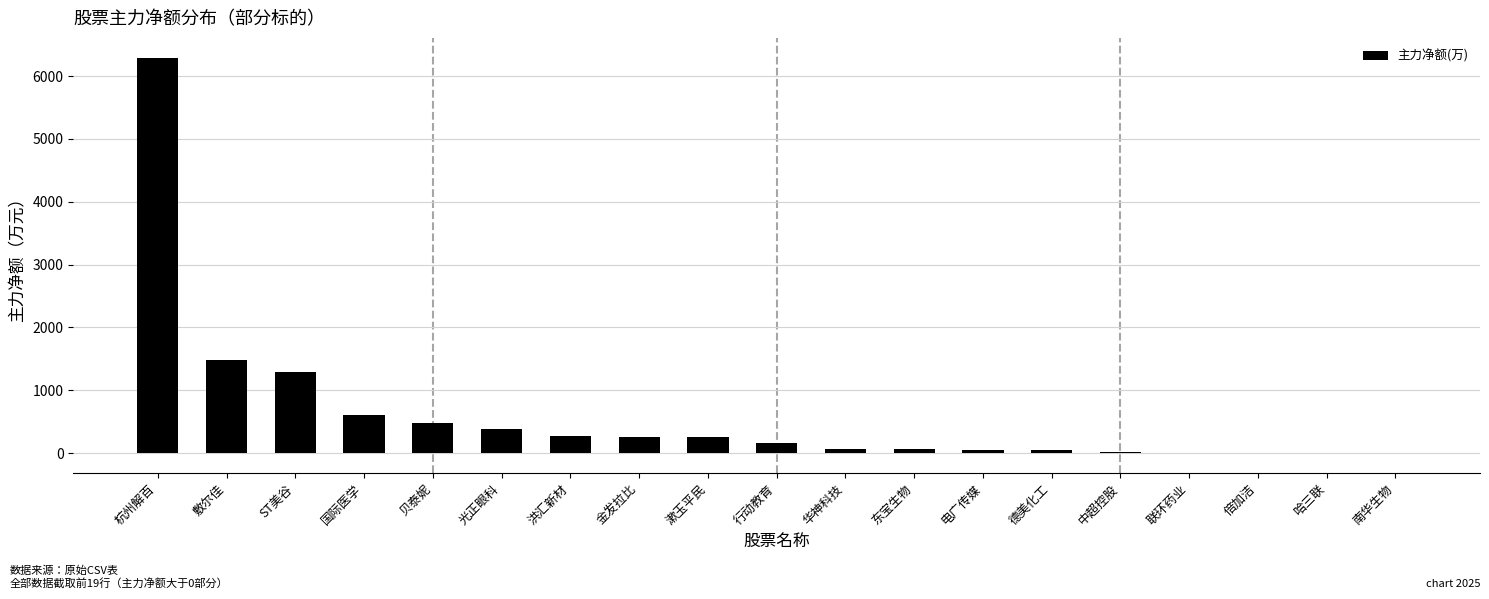

True or false: the data shows -3505.1 at 联环药业.

False